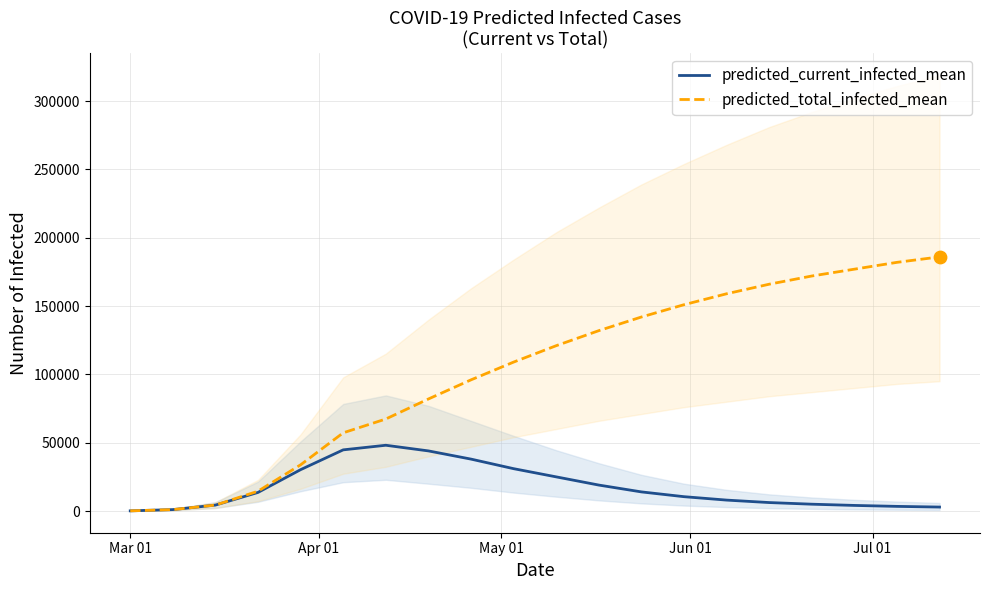

At how many categories does at least one series exceed 184704?

1